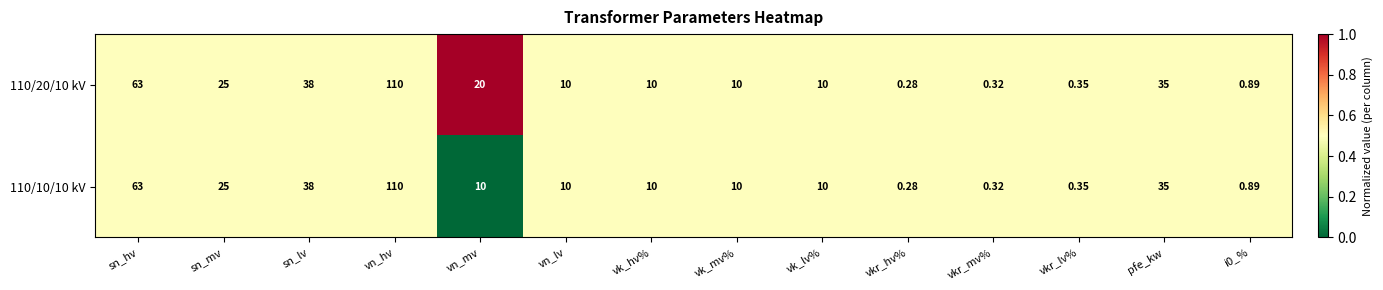

Where is 110/20/10 kV nearest to the value 55?

sn_hv